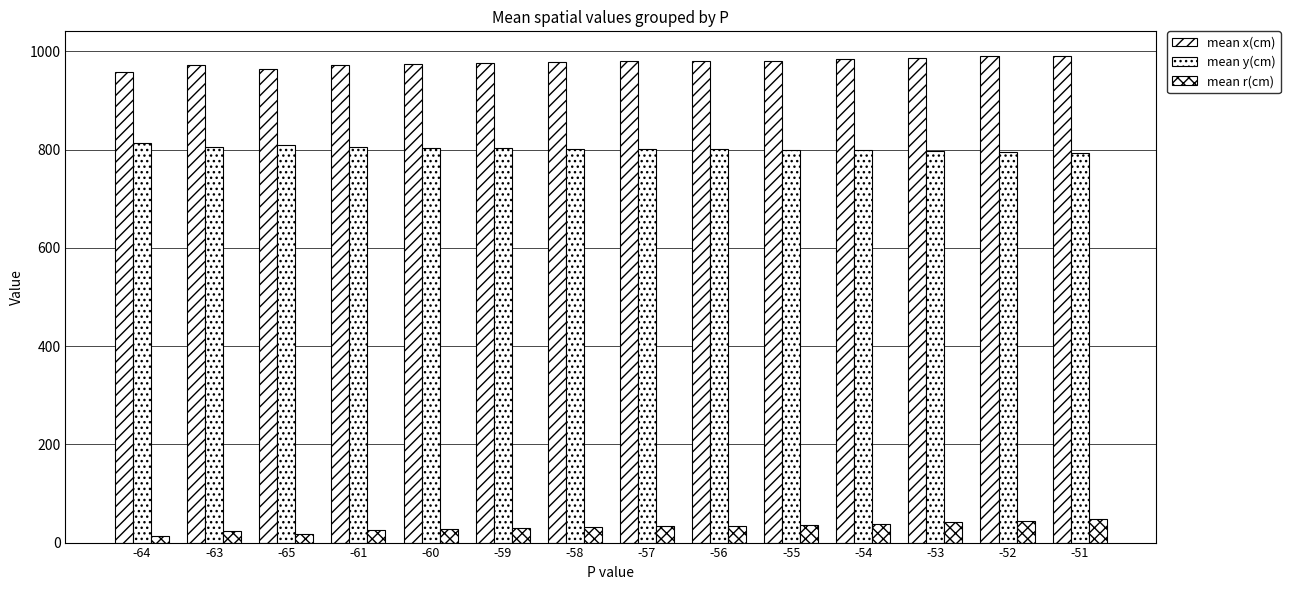

The mean x(cm) series shows 983.5 at -54. True or false?

True